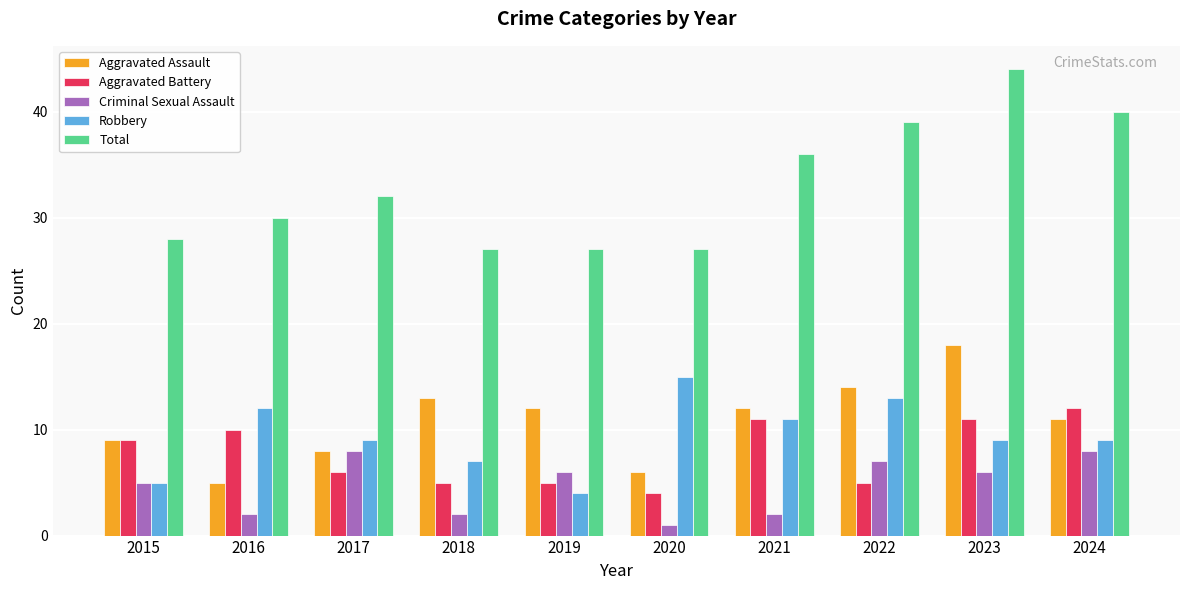

At which category is the sum across all series the highest?

2023